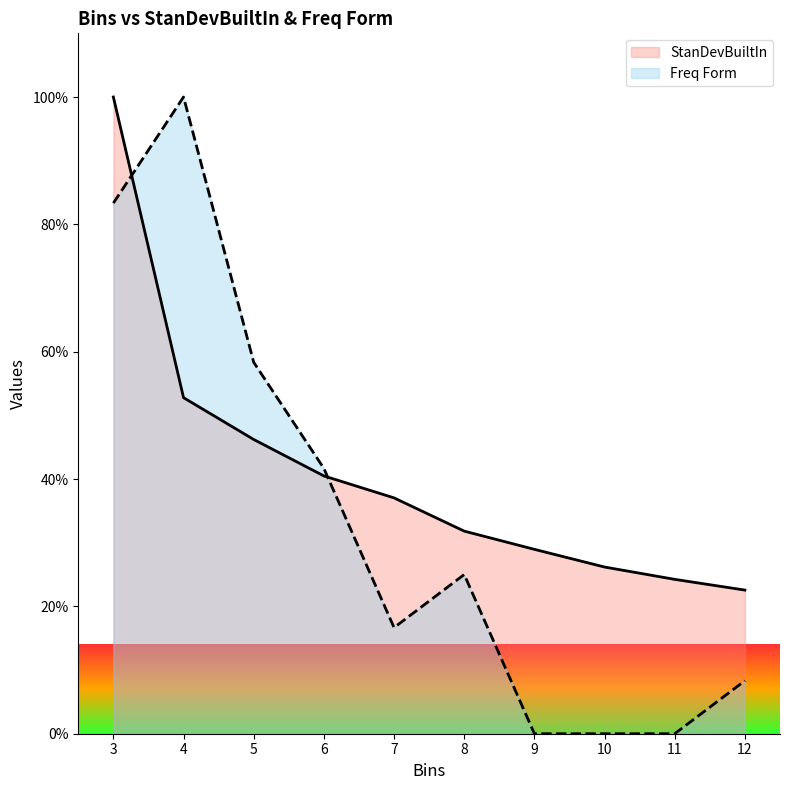

True or false: Freq Form has more than 0 points higher than both neighbors.

True